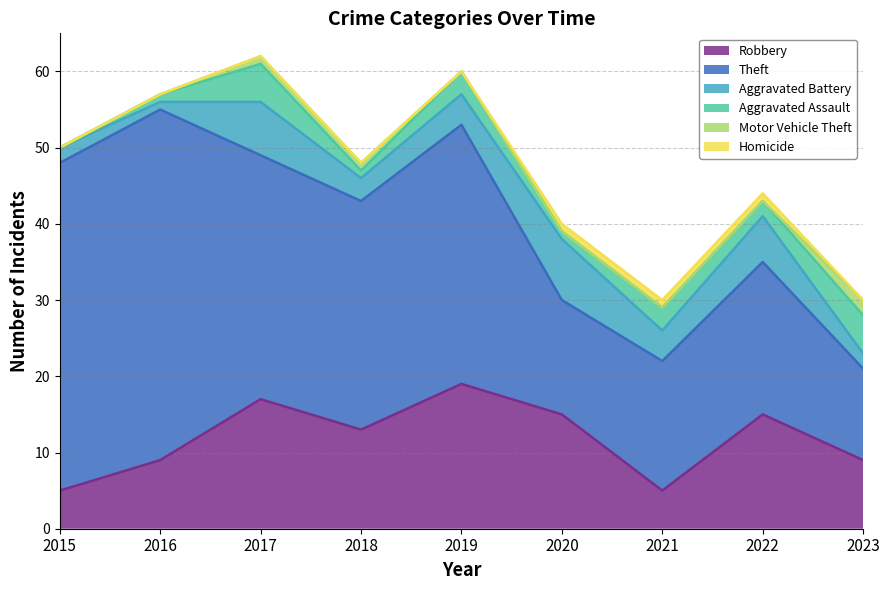

Is the value of Motor Vehicle Theft at 2019 greater than the value of Theft at 2019?

No